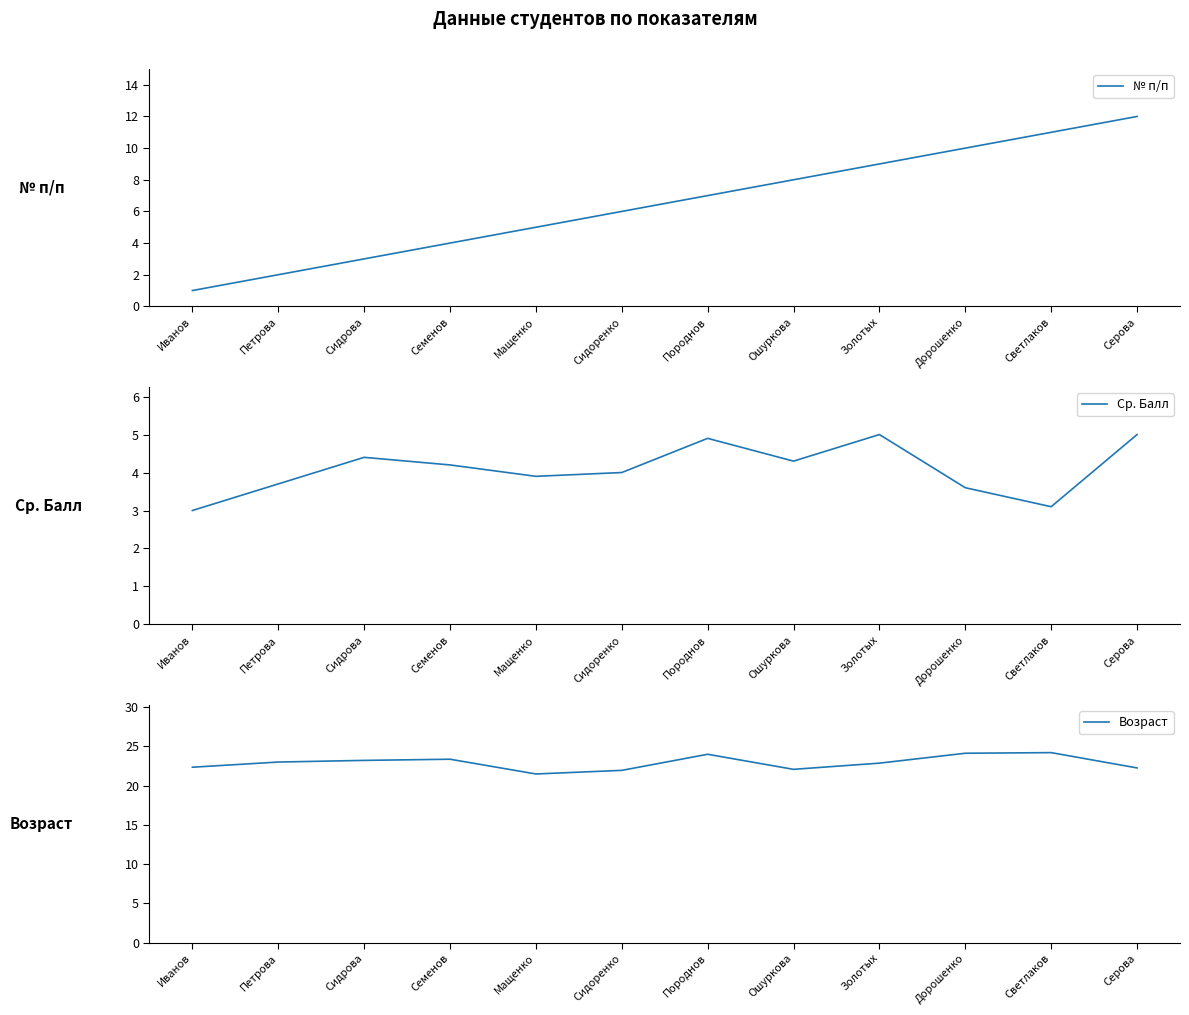

Count the number of data series in this chart.

3